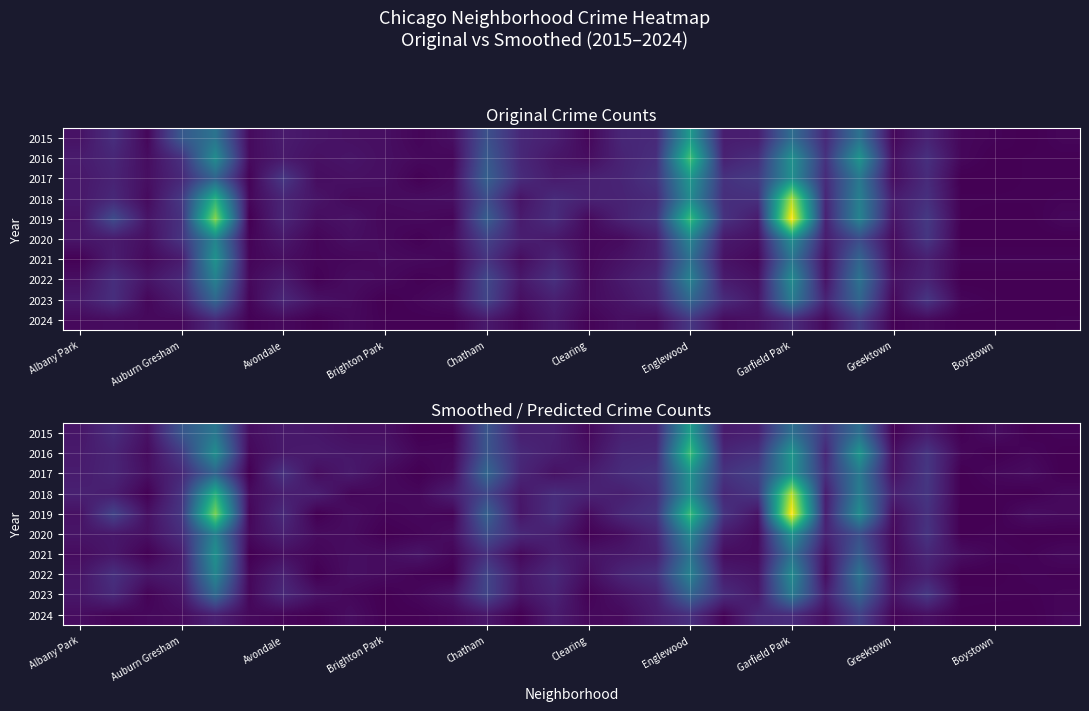

What is the greatest value displayed?

172.5